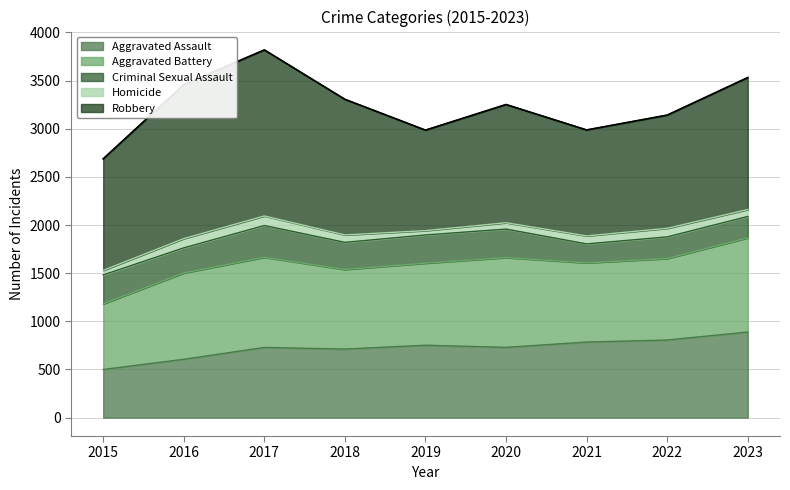

Does the chart have visible grid lines?

Yes